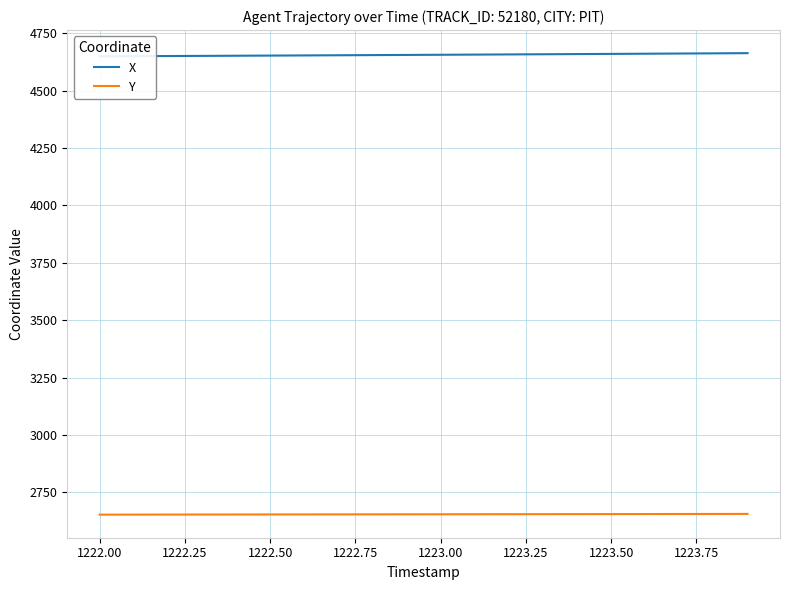

What is the maximum value for Y?

2656.4